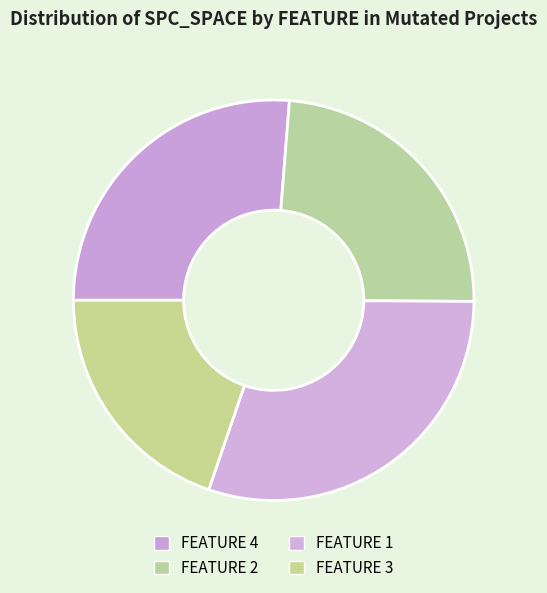

Rank the categories by value from highest to lowest.

FEATURE 1, FEATURE 4, FEATURE 2, FEATURE 3